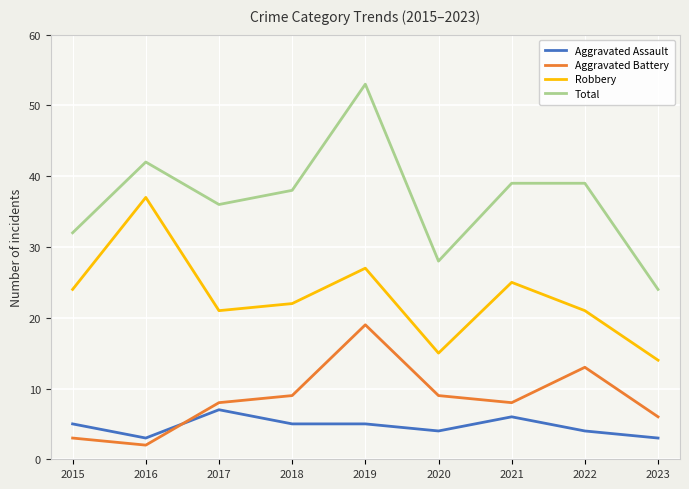

What is the average value of the Total series?

37